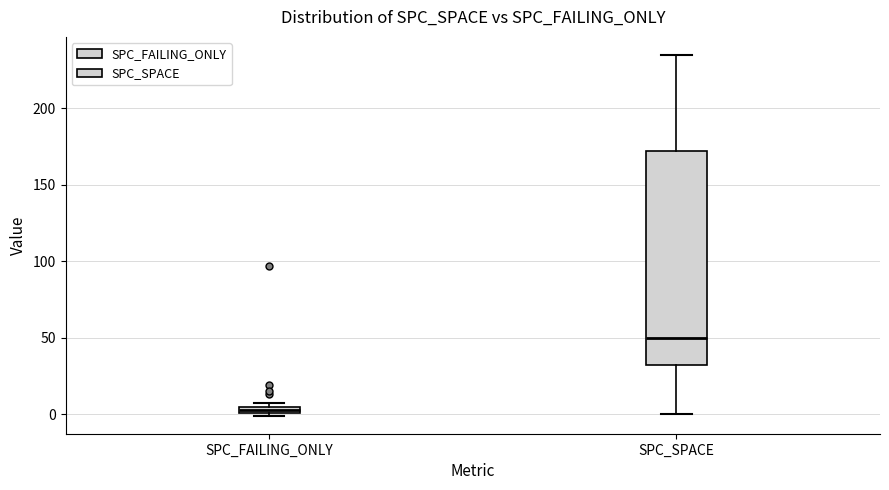

Where is the upper edge of the box for SPC_FAILING_ONLY on the y-axis? The values are not printed on the chart, so give them approximately, as read against the axis.

5